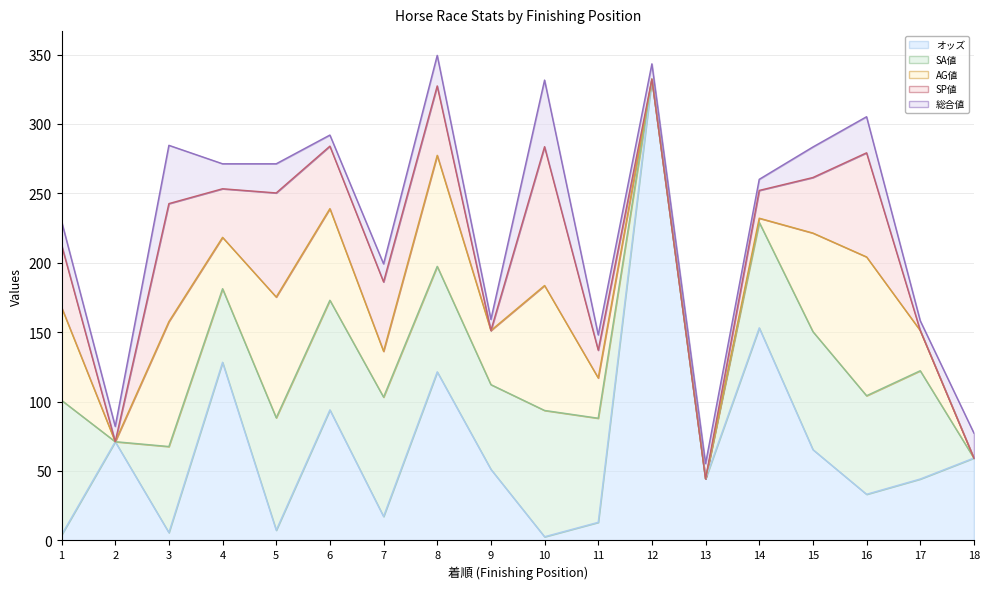

What is the sum of all AG値 values?

821.0